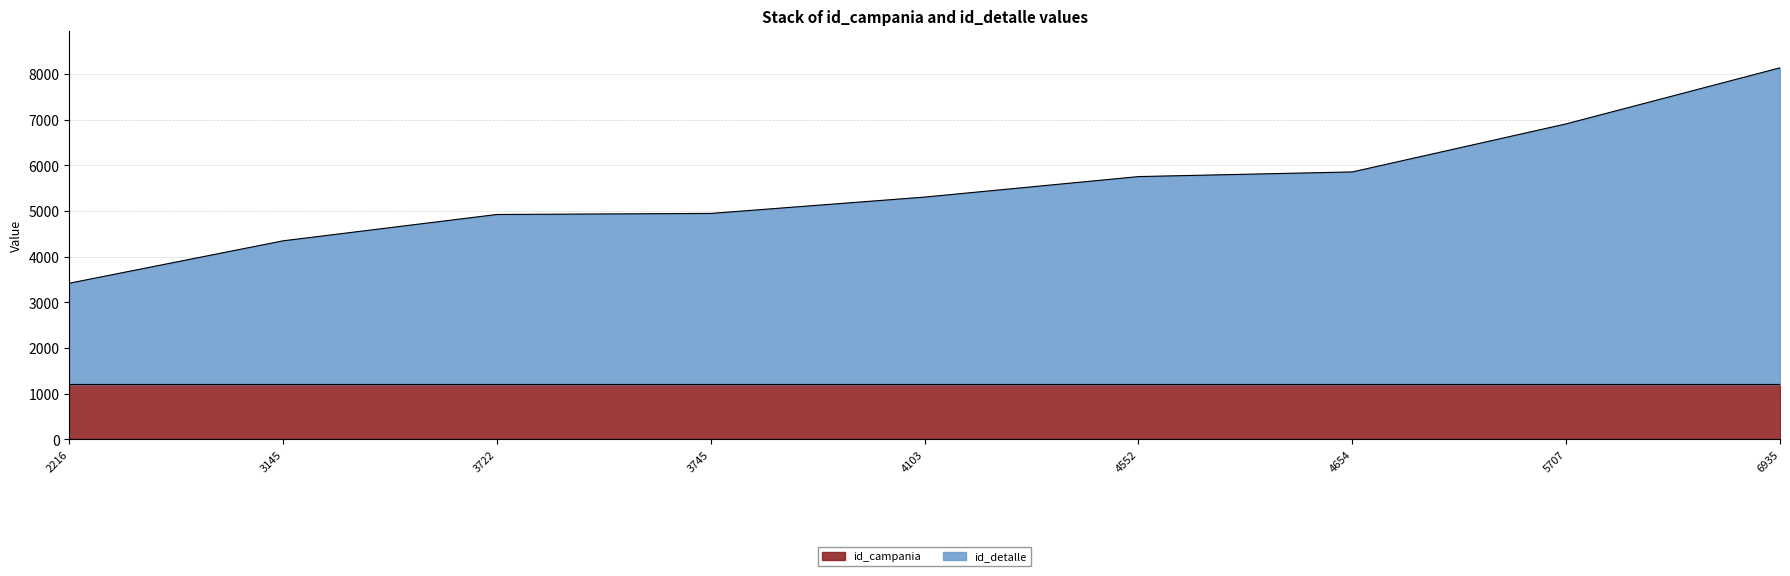

What is the value of the 2nd point from the left?

4350